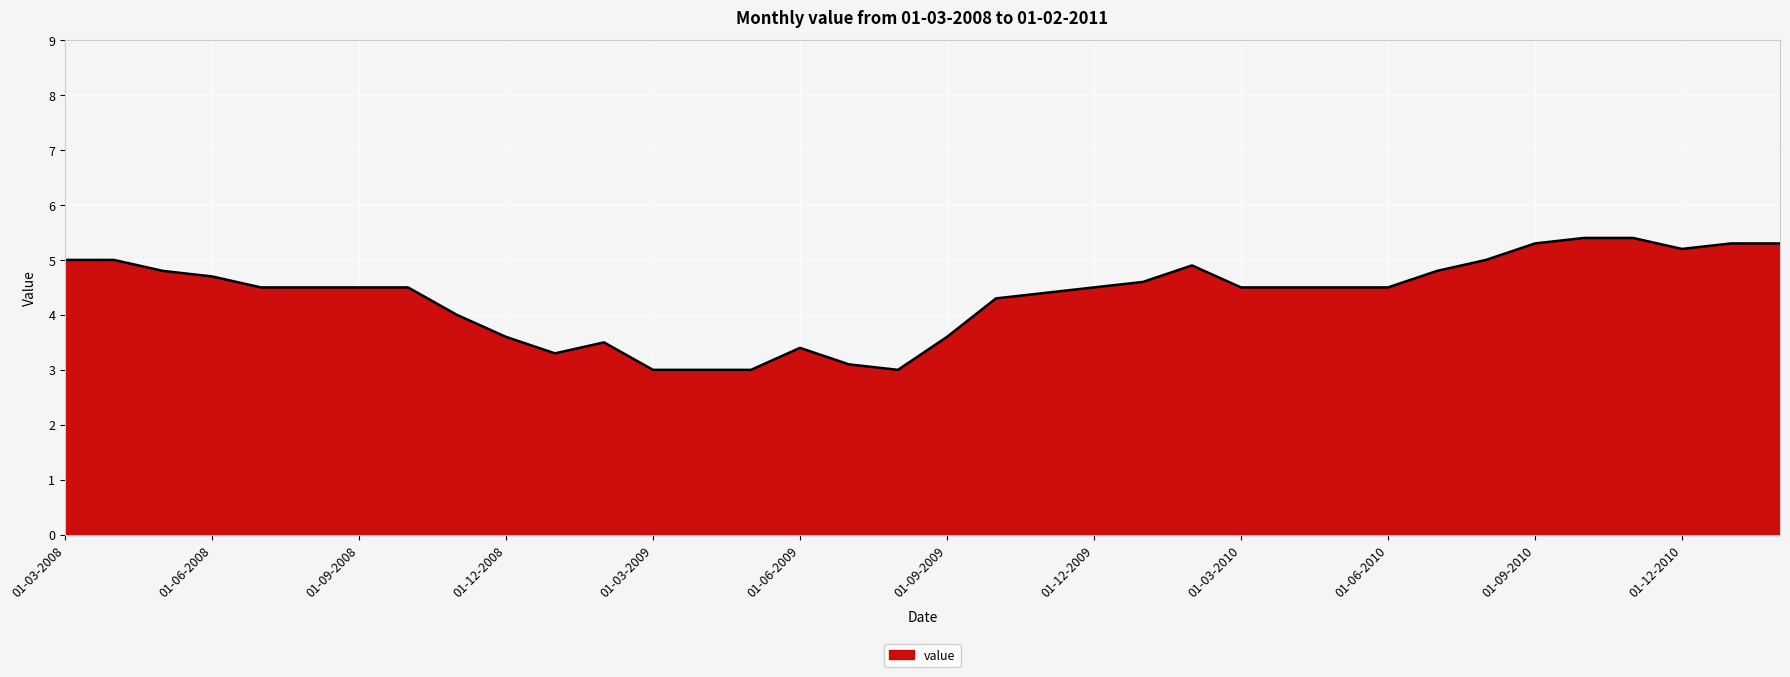

What is the difference between the maximum and minimum values?

2.4